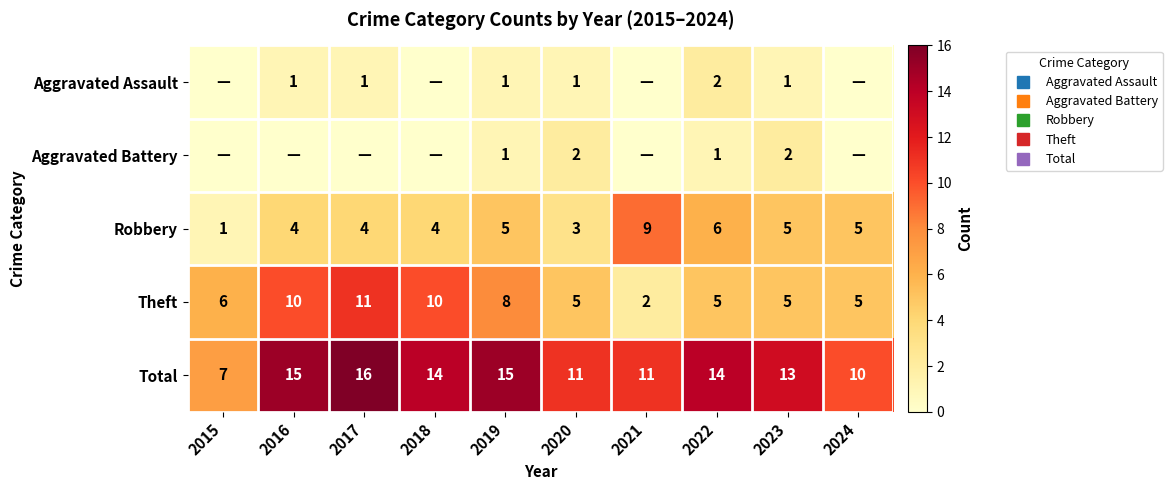

What is the average value of the Aggravated Battery series?

1